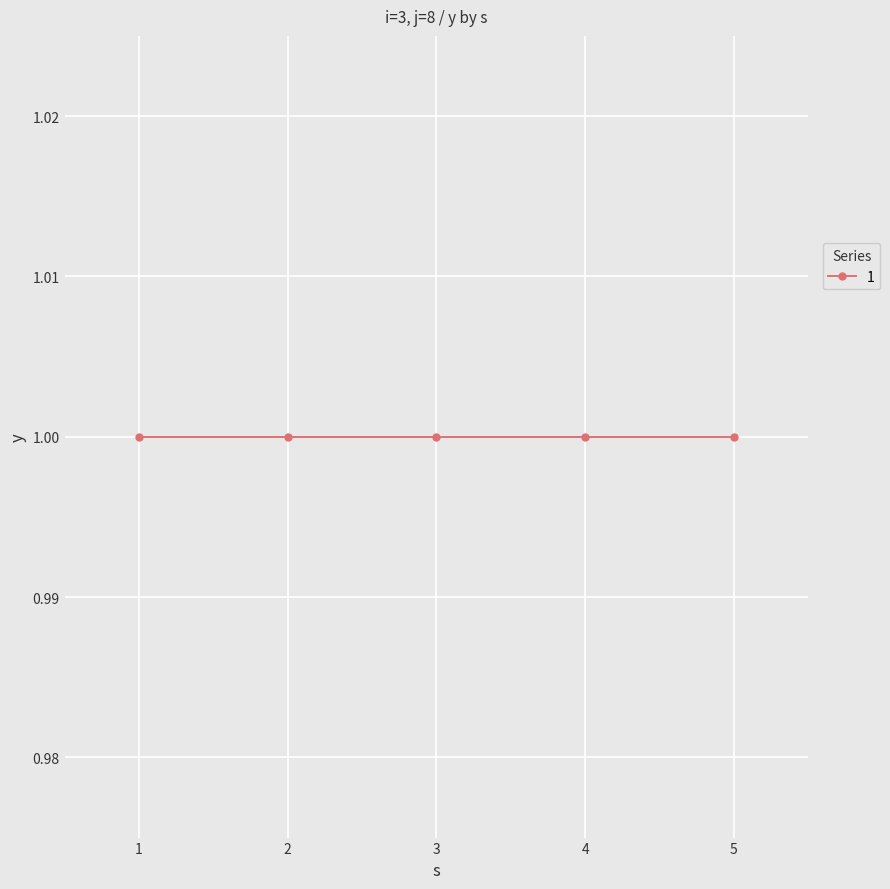

True or false: there are more than 0 points higher than both neighbors.

False